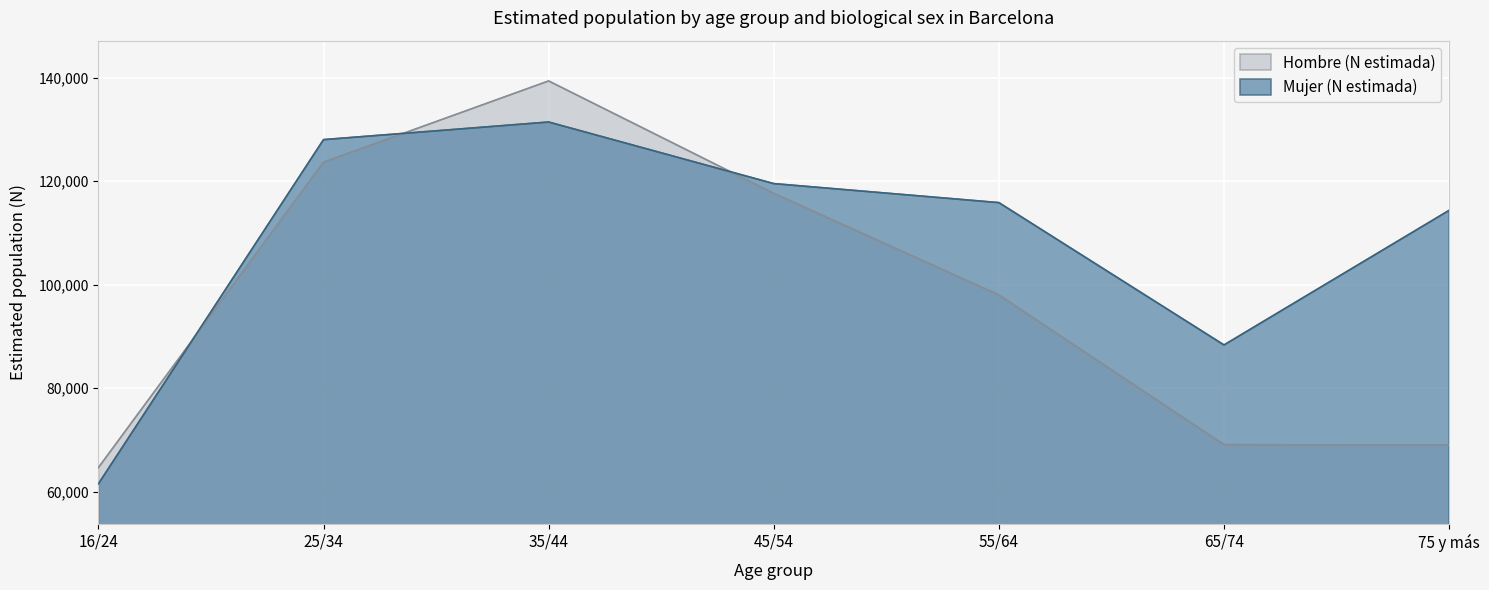

The Hombre (N estimada) series shows 98013 at 55/64. True or false?

True